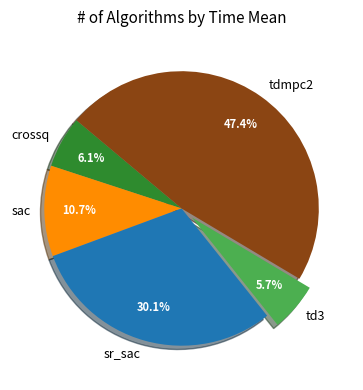

Is the sum of sr_sac and sac greater than half?

No